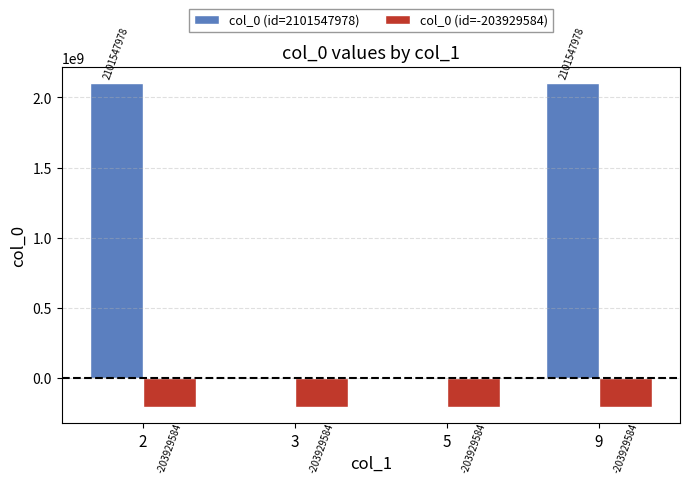

Is it true that col_0 (id=2101547978) equals 2864762976 at 2?

False